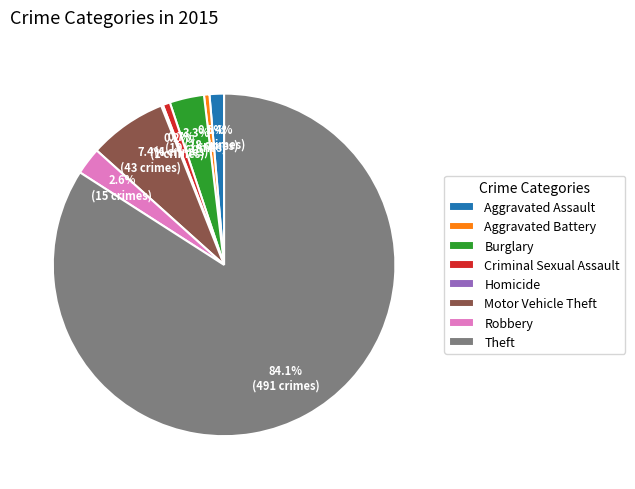

What is the largest slice in the pie chart?

Theft